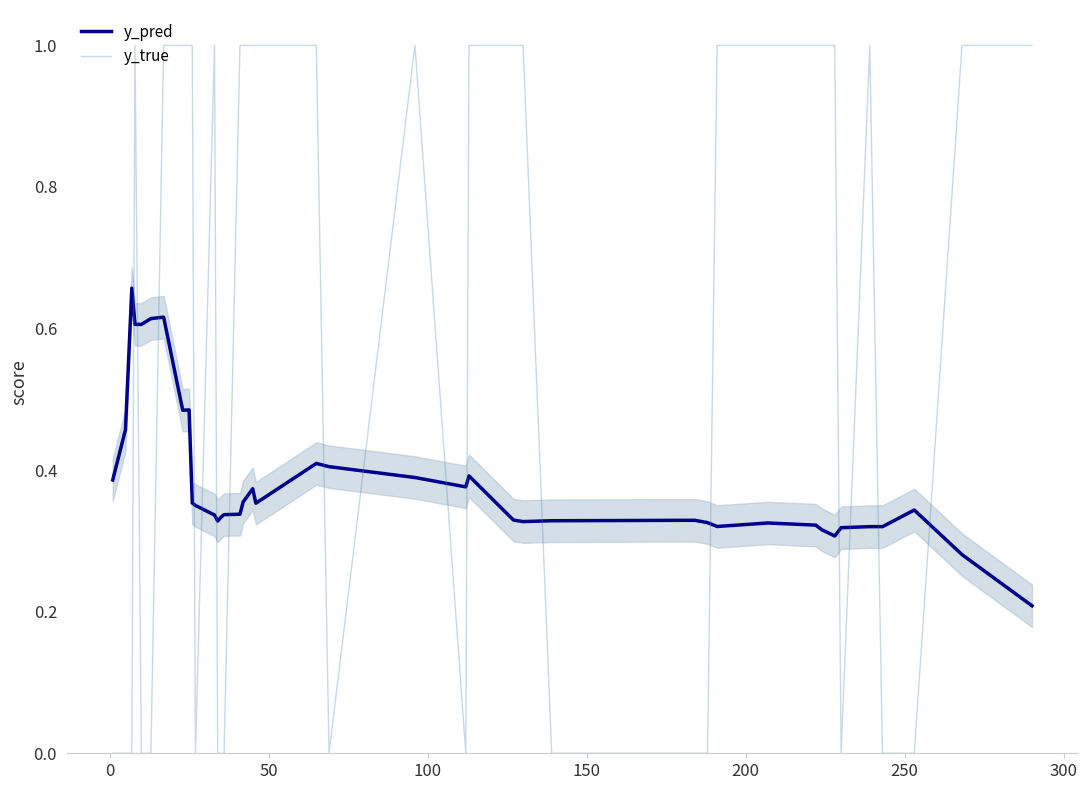

Which series ends up on top after the final intersection of y_true and y_pred?

y_true